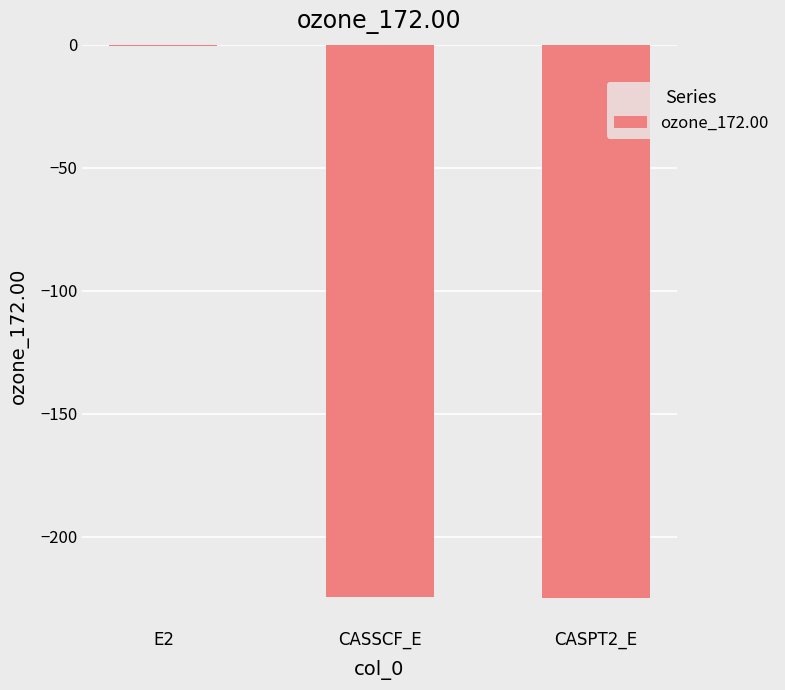

Which label corresponds to the largest value in the chart?

E2